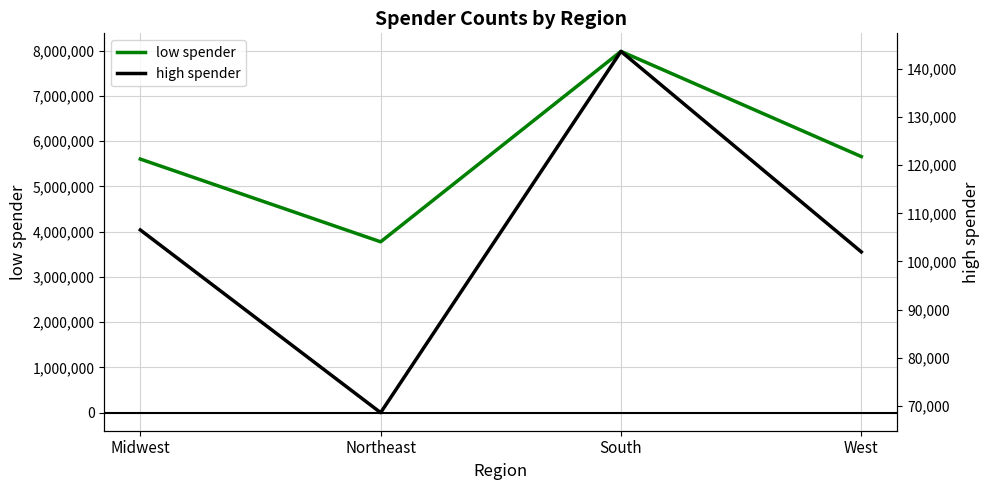

In high spender, how many points are lower than both neighbors (excluding endpoints)?

1